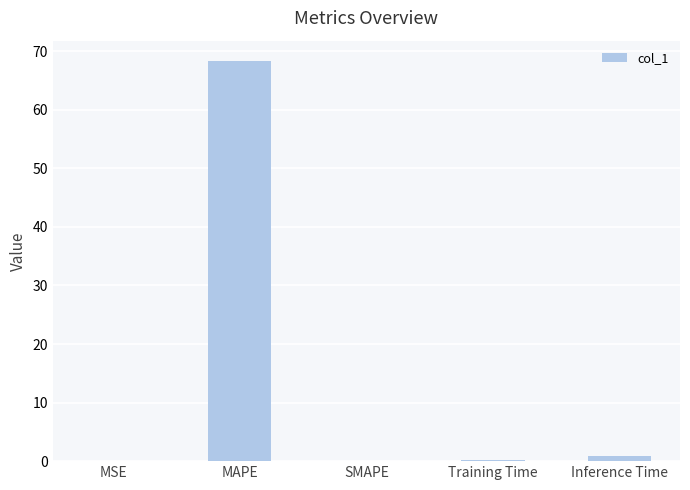

What is the greatest value displayed?

68.4